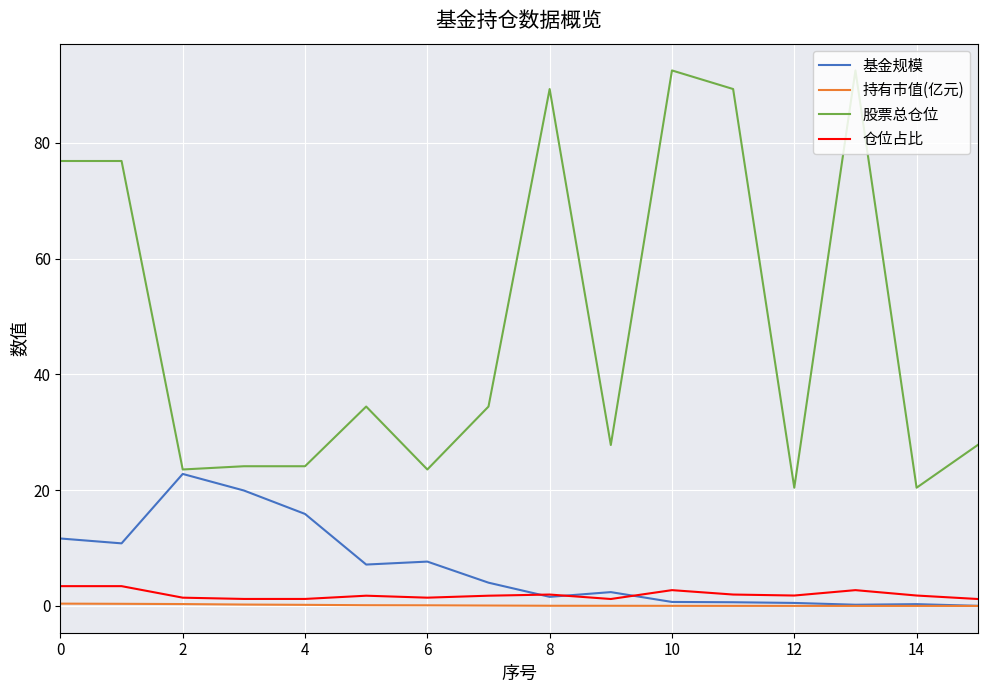

How many series are shown in this chart?

4